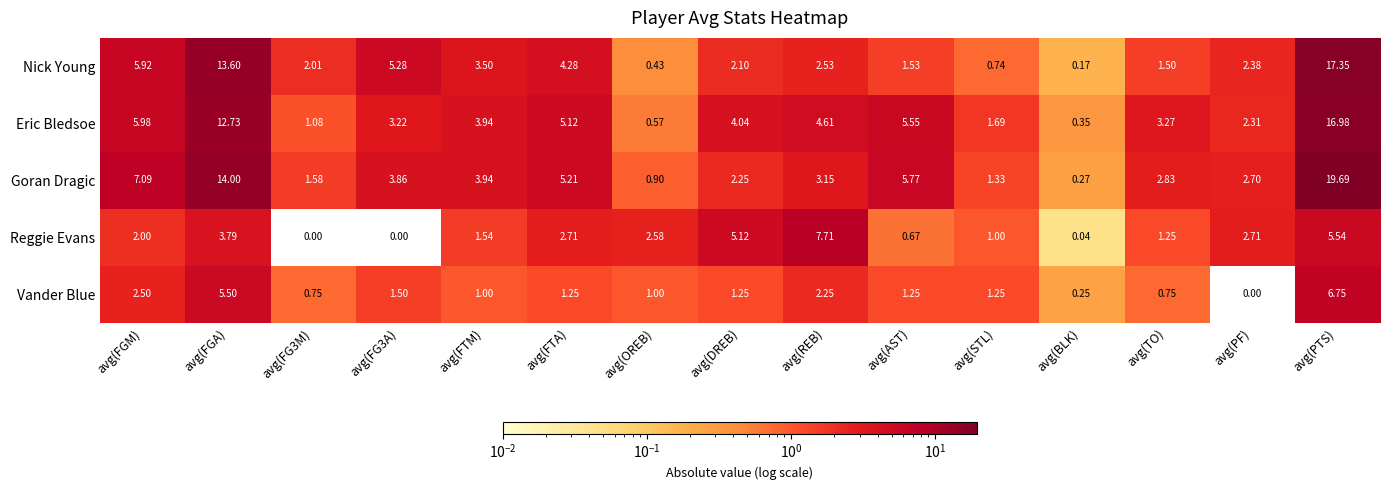

At which category does the chart reach its peak across all series?

avg(PTS)